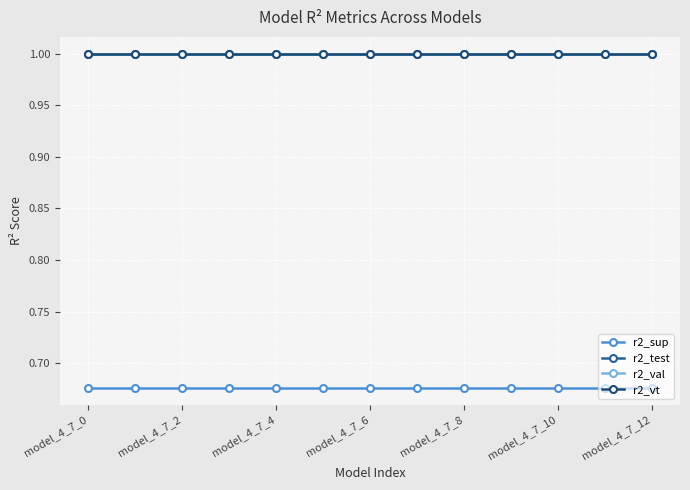

What are all the series names shown in the legend?

r2_sup, r2_test, r2_val, r2_vt